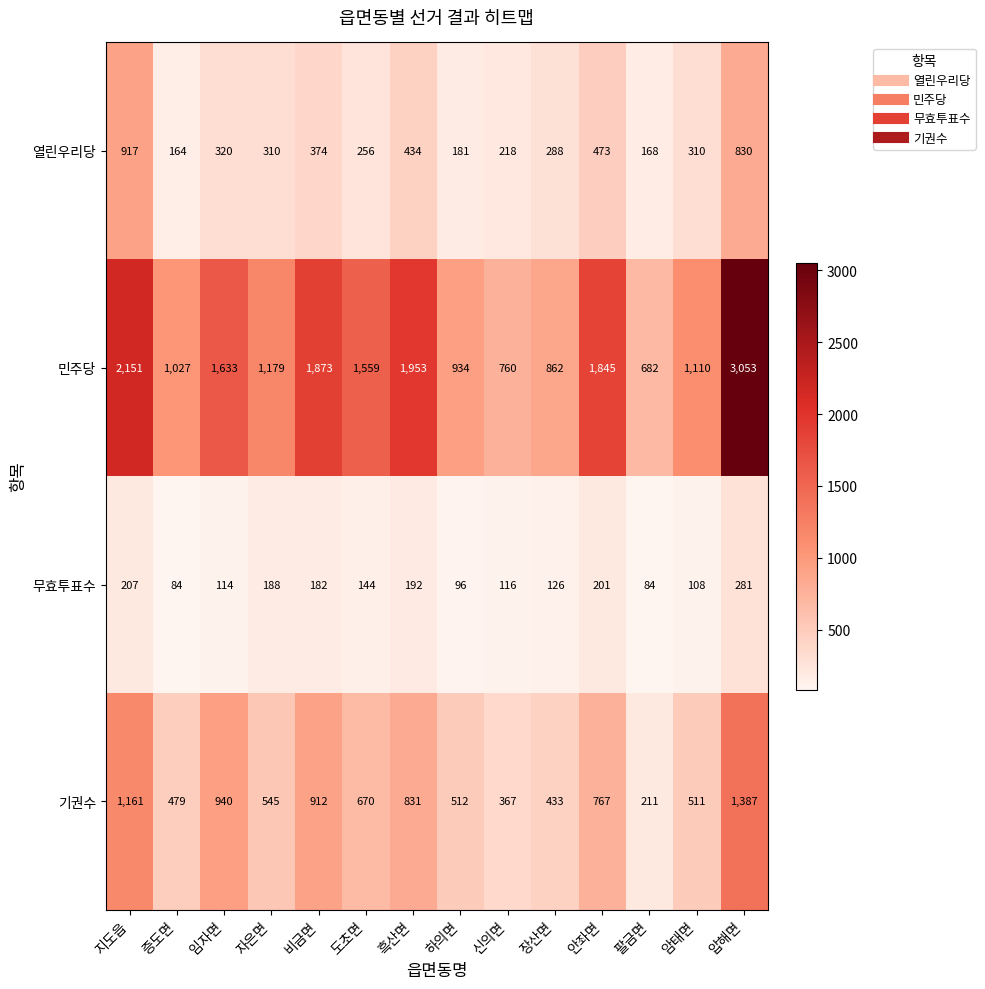

List the series in order of their overall mean, highest first.

민주당, 기권수, 열린우리당, 무효투표수